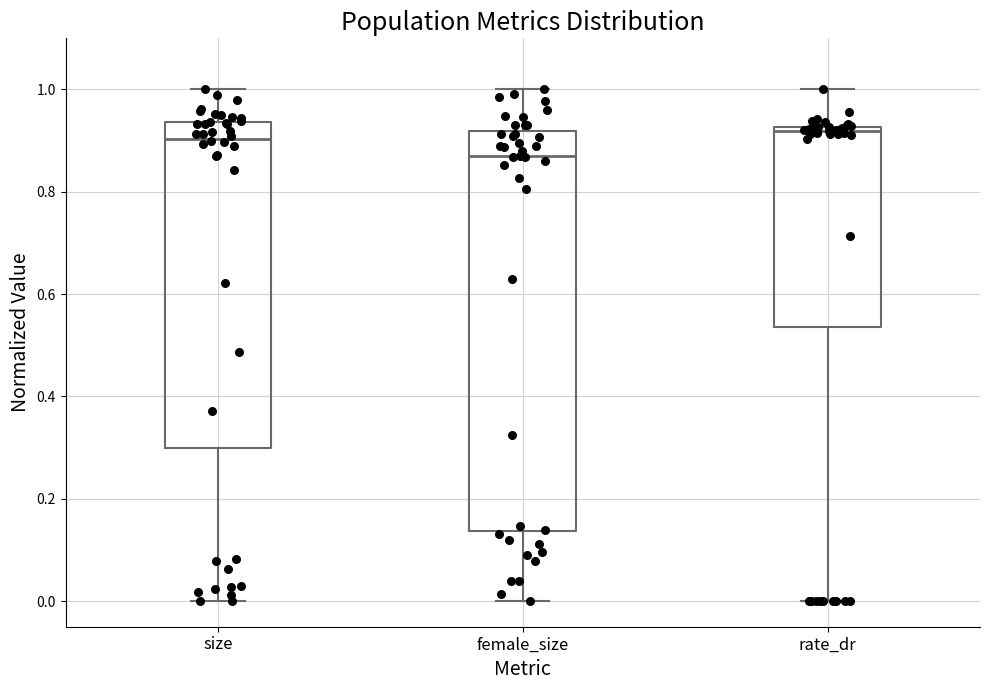

Which box's median line is the lowest?

female_size